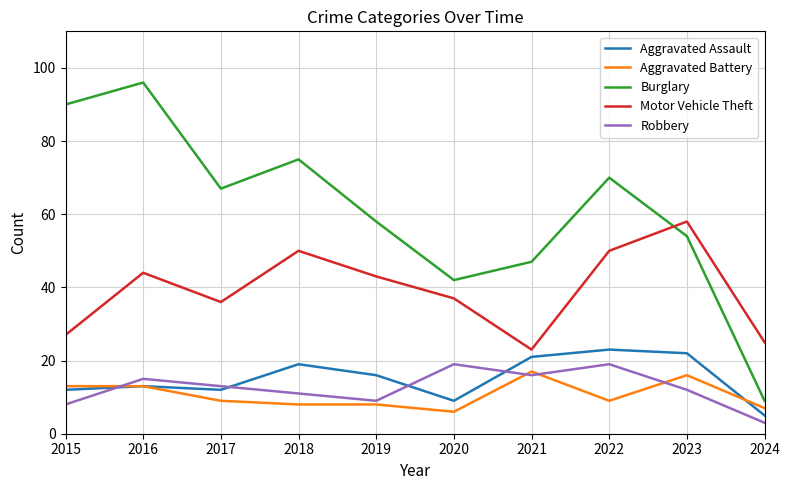

What value does the Aggravated Assault series have at 2020, to the nearest 10?

10